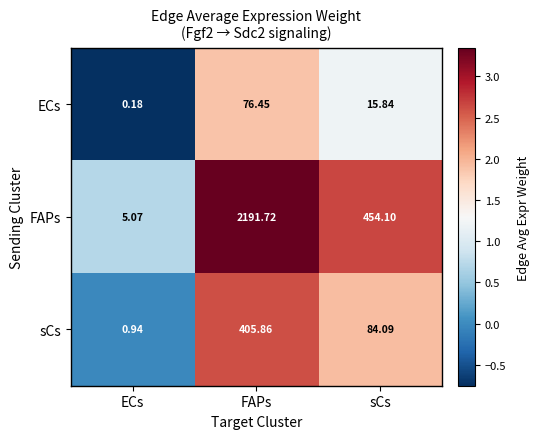

Rank the series by their maximum value, from highest to lowest.

FAPs, sCs, ECs